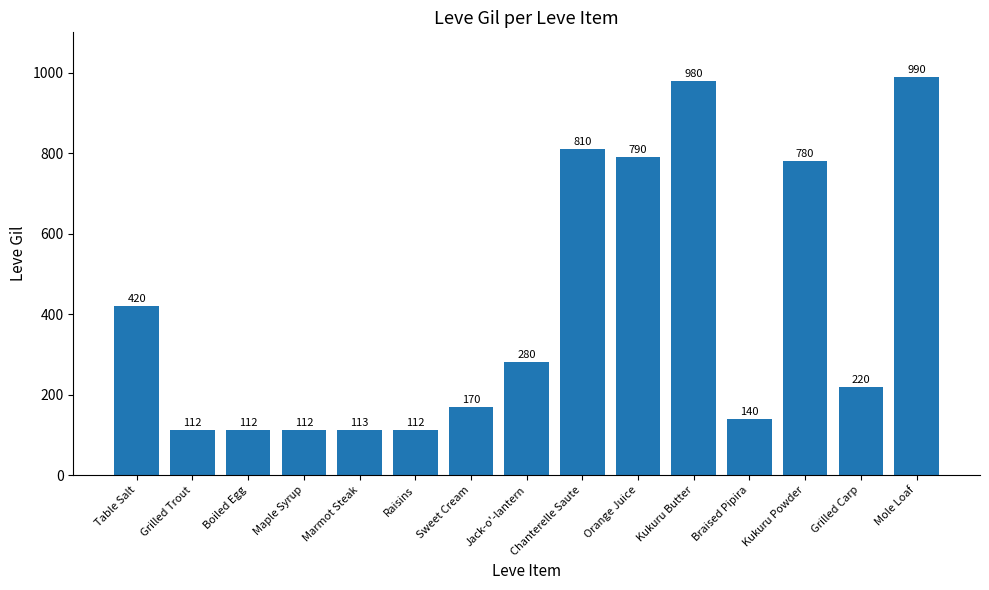

Is it true that the value at Table Salt is 102?

False